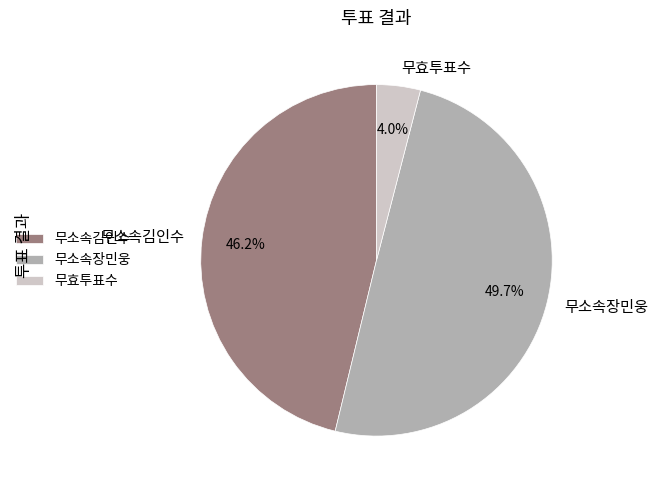

Count the number of slices in the pie.

3